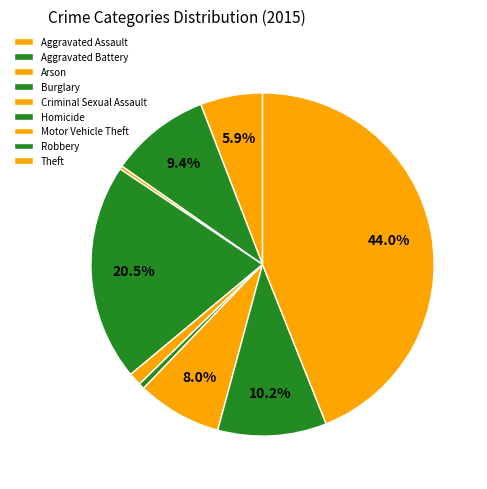

What percentage is the Robbery slice, to the nearest percent?

10%